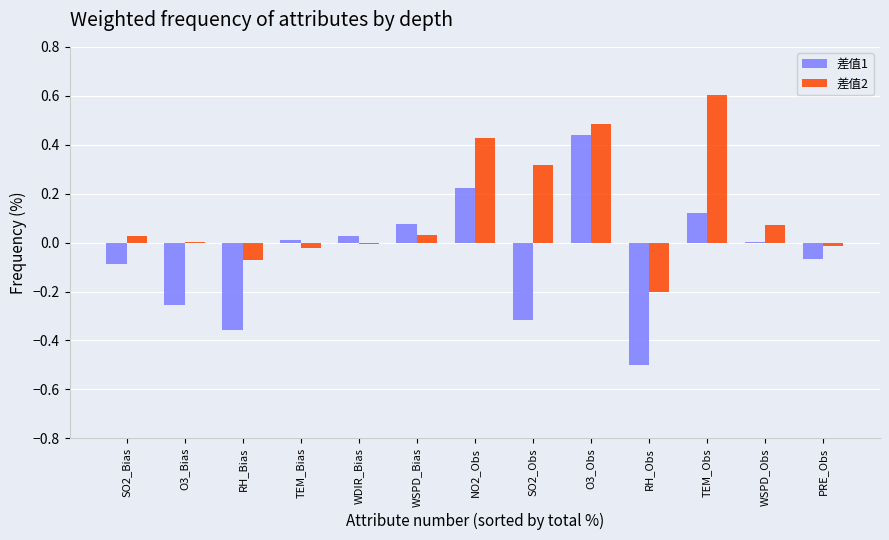

The value of 差值2 at PRE_Obs is -0.0. True or false?

True